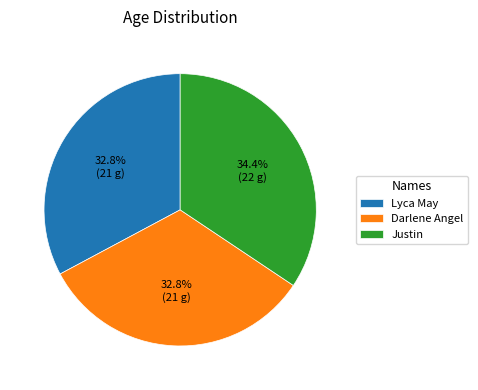

Which category has the biggest portion of the pie?

Justin